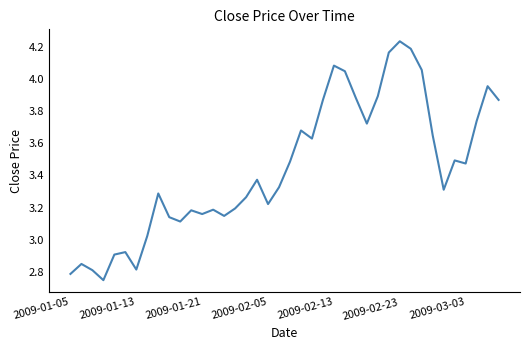

What is the difference between the maximum and minimum values?

1.5